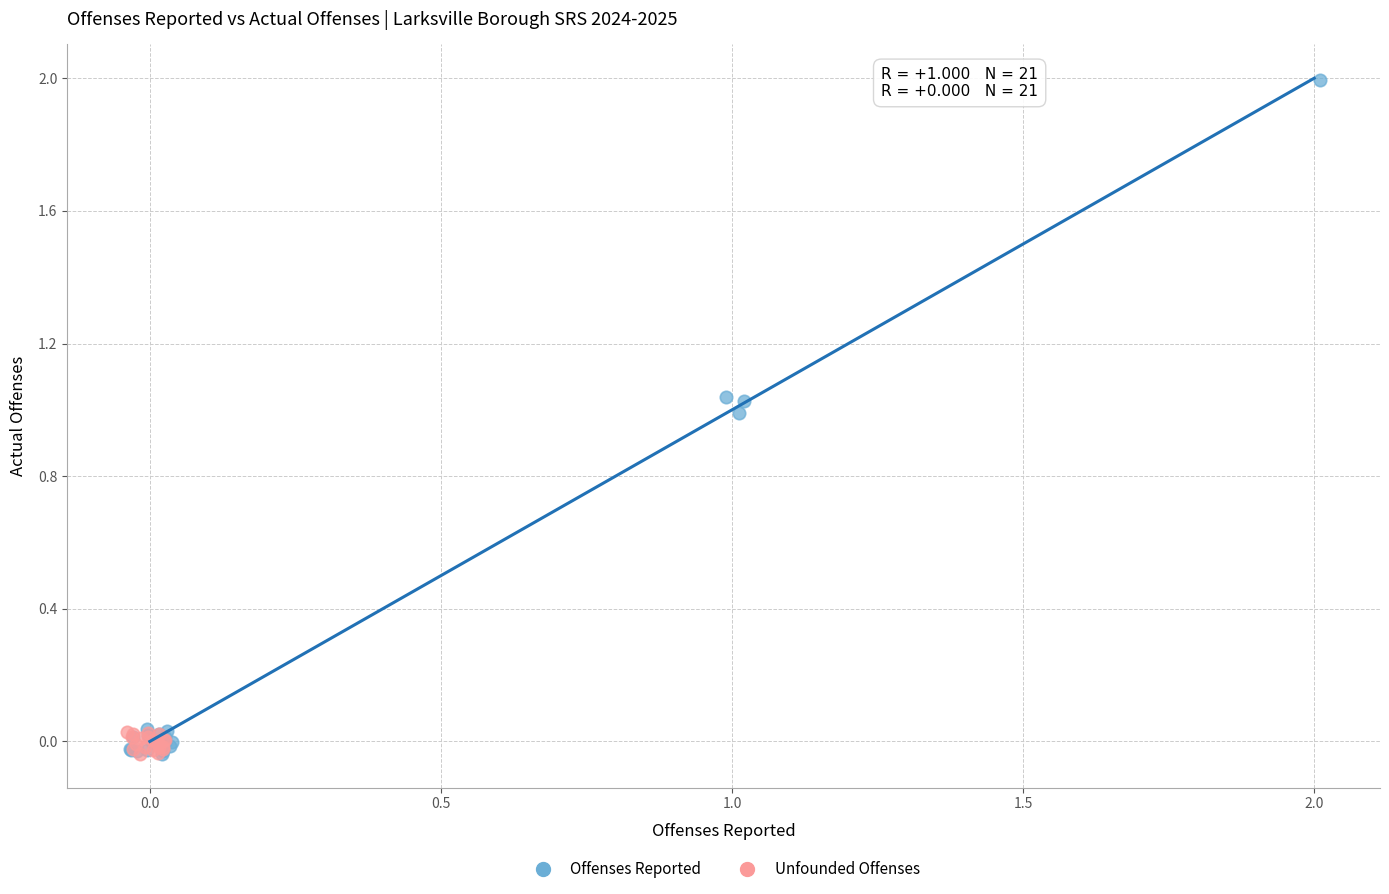

Which series contains the highest Y value?

Offenses Reported